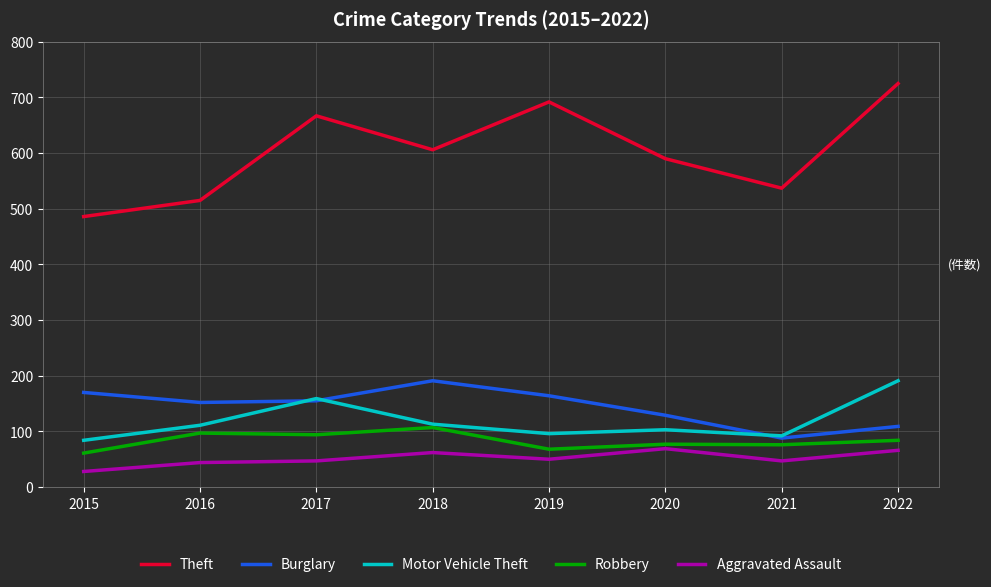

True or false: Theft and Motor Vehicle Theft intersect in this chart.

False